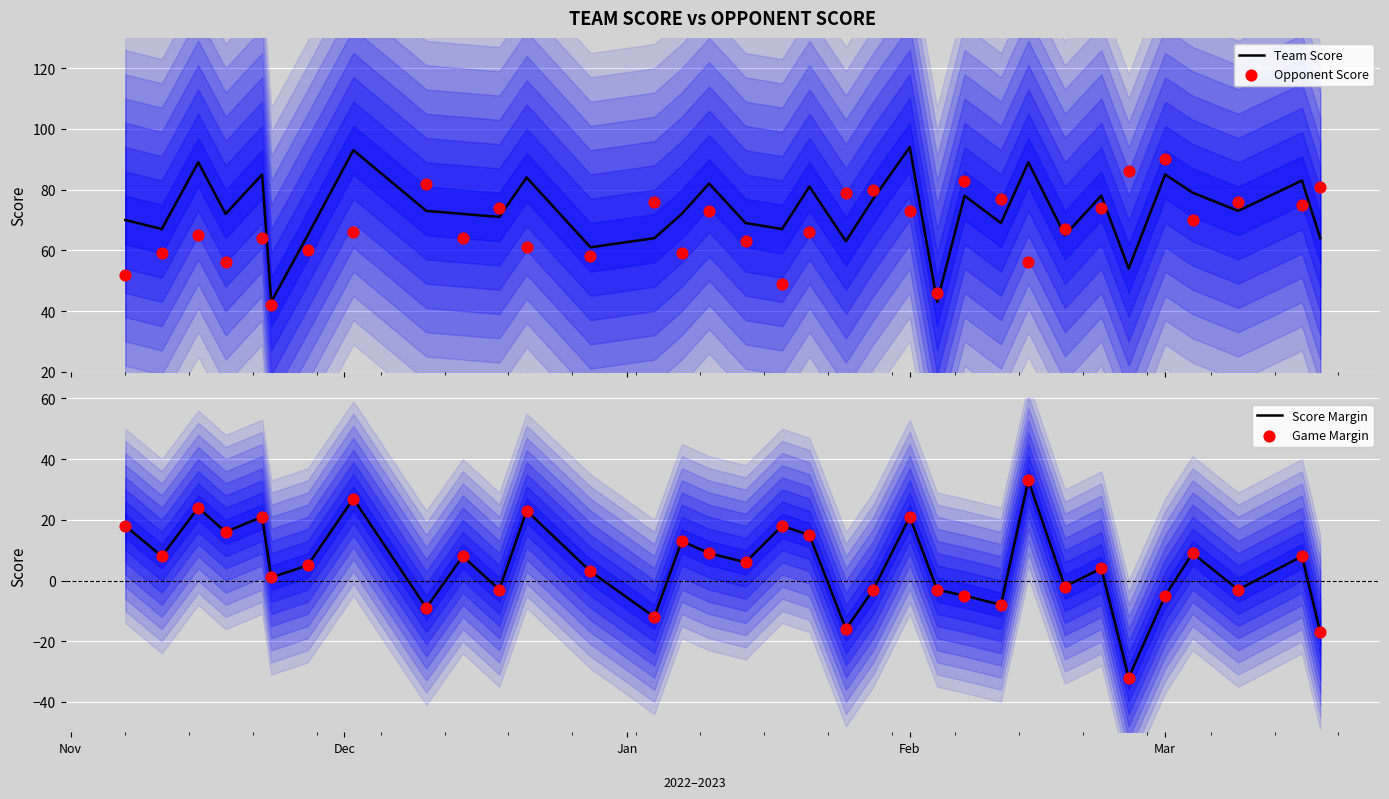

Which series has the largest Y range (max minus min)?

Score Margin